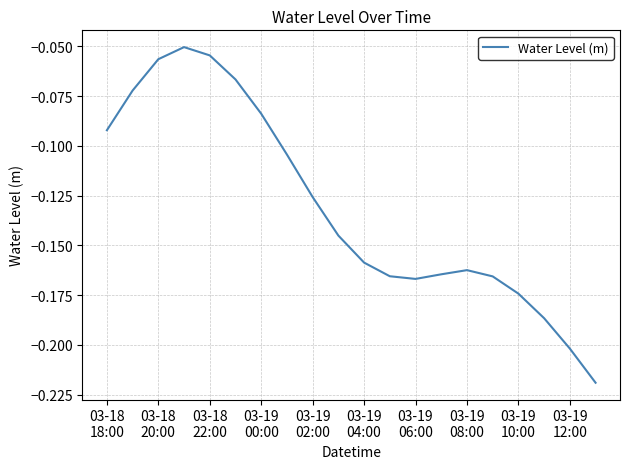

How many distinct data groups are displayed?

1